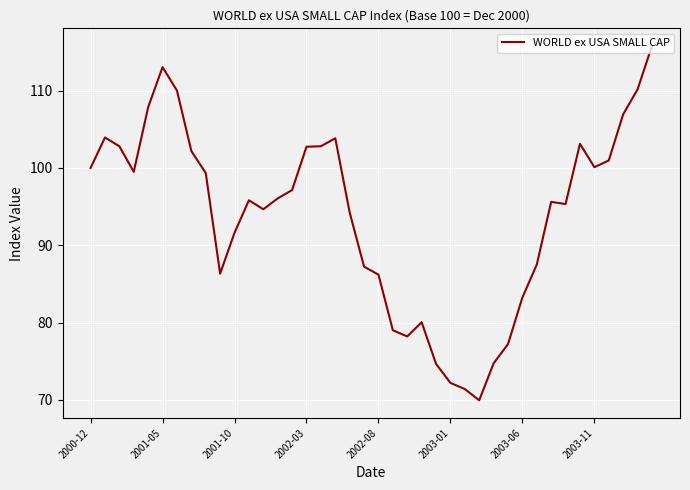

What is the greatest value displayed?

115.8